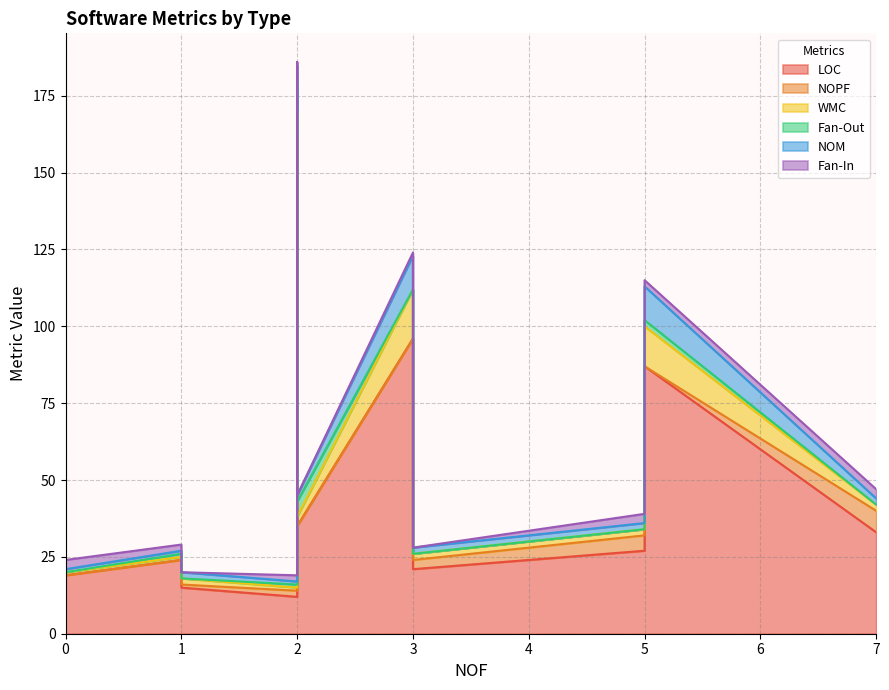

What is the difference between the maximum and minimum values in the LOC series?

151